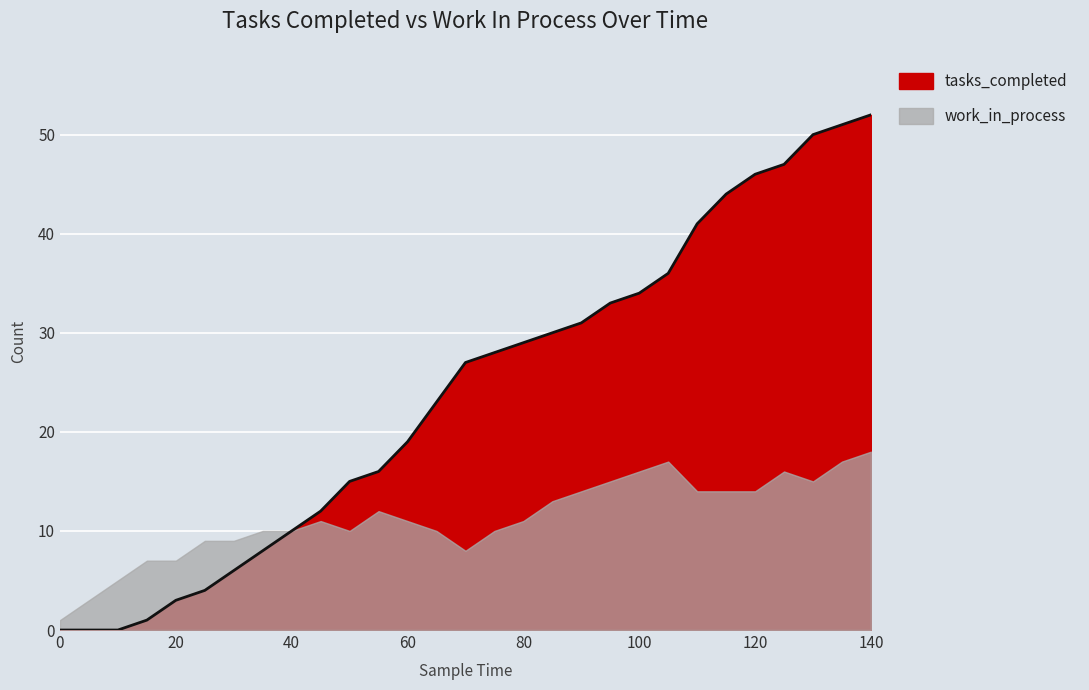

Does the chart display data point markers on the line(s)?

No